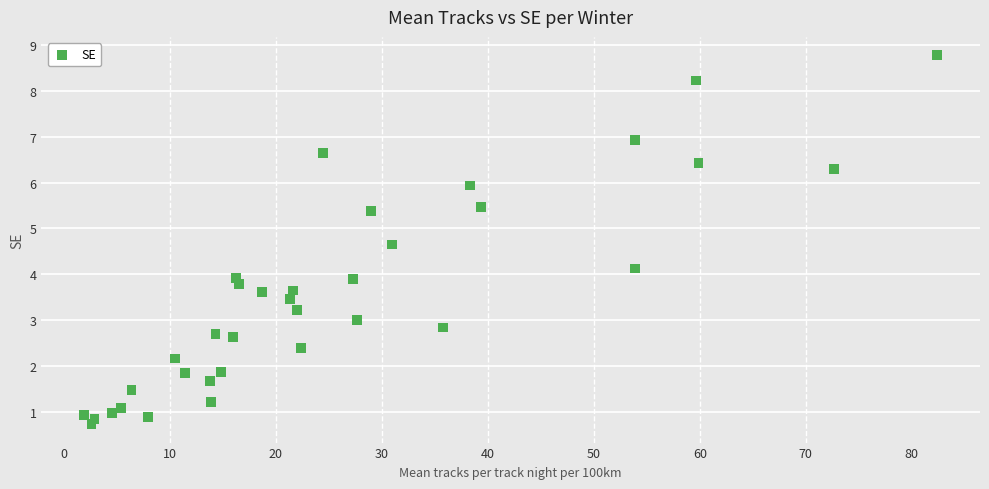

What is the range of X values (max minus min)?

80.5